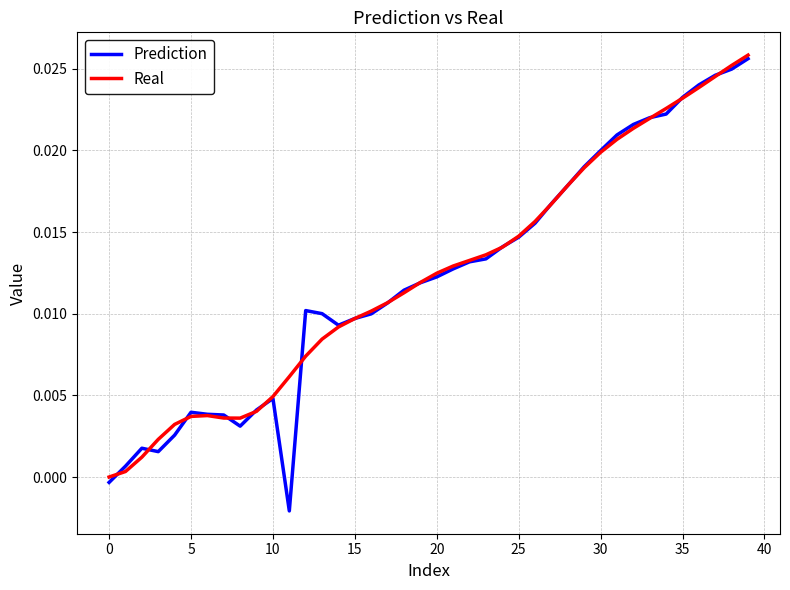

Does the chart display data point markers on the line(s)?

No